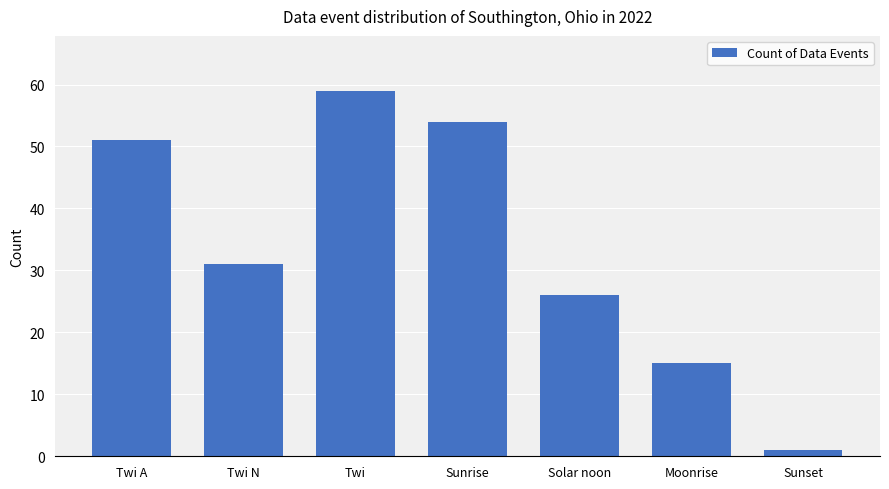

Between Moonrise and Sunrise, which is larger?

Sunrise